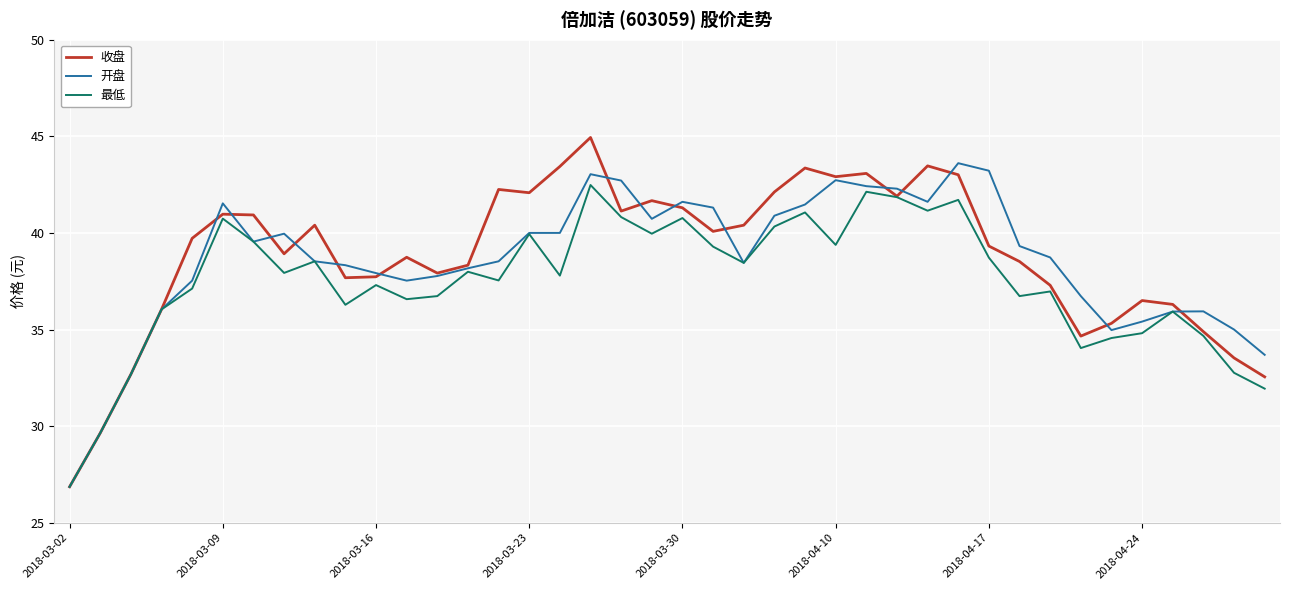

What is the highest value of the 收盘 series?

44.9